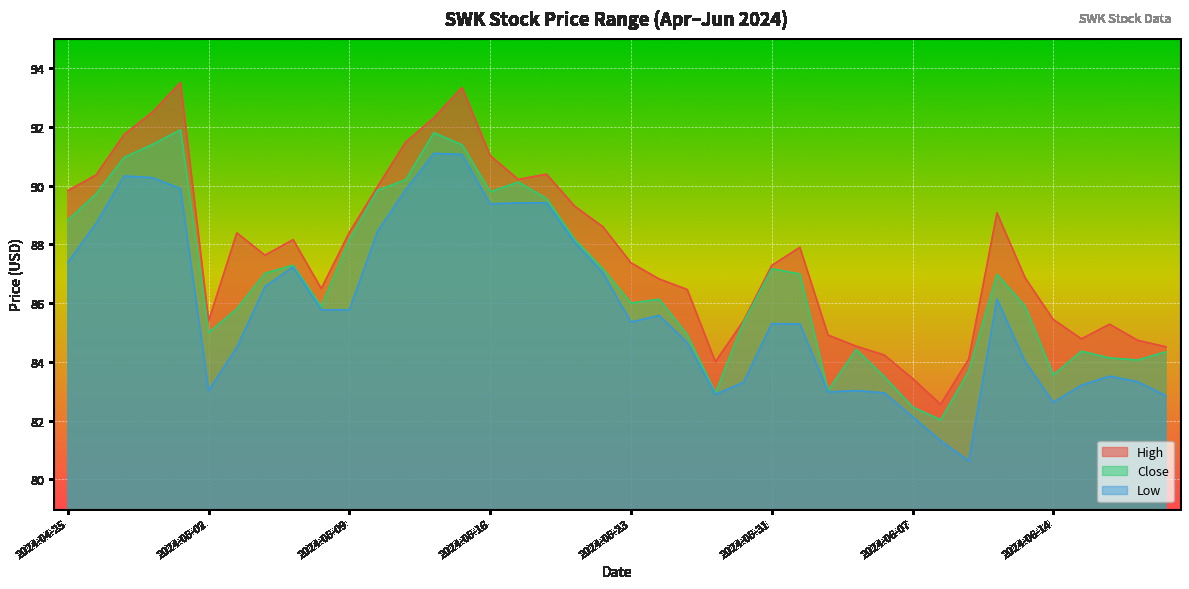

At which category is the sum across all series the highest?

2024-05-15